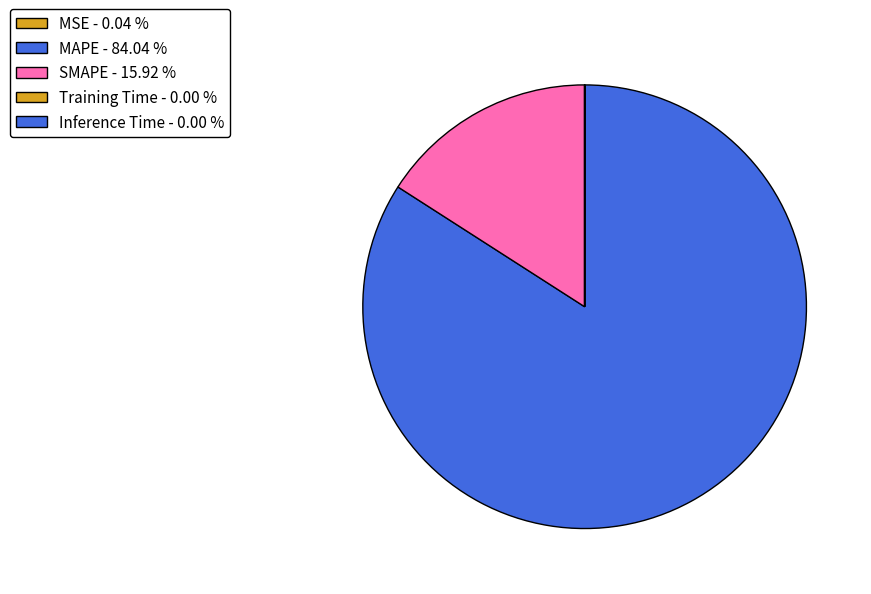

What is the total percentage of MAPE and Inference Time?

84.0%